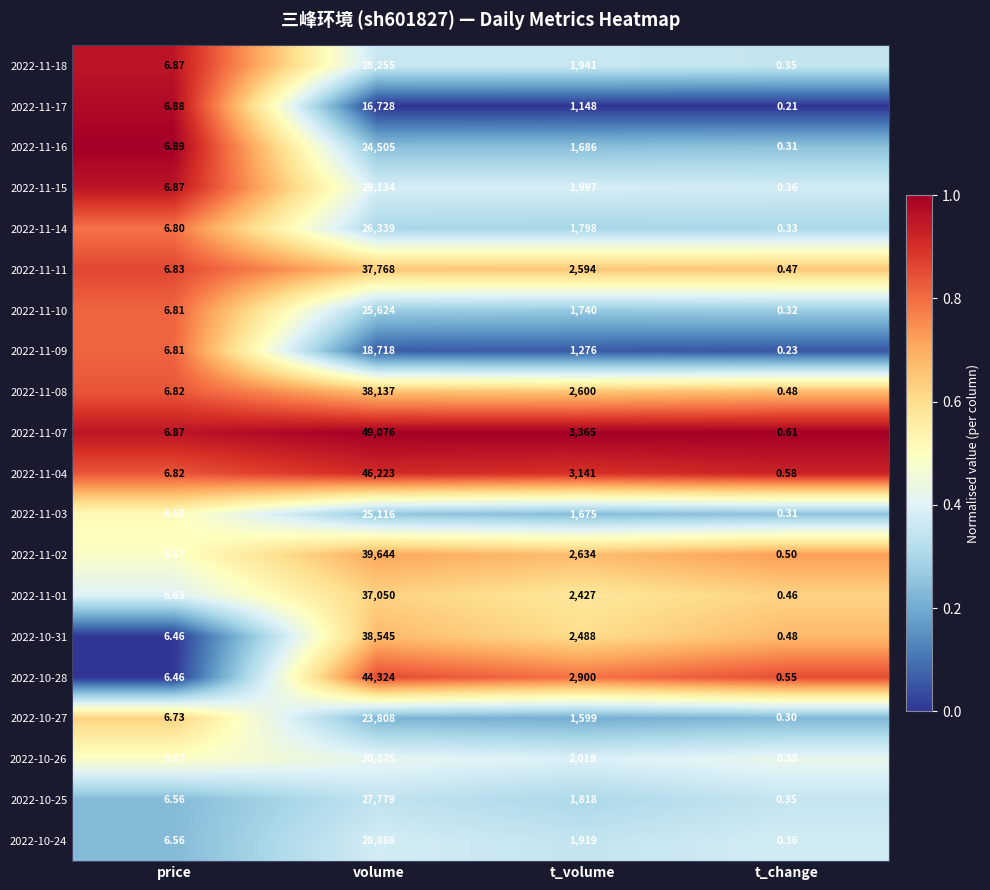

Is the value of 2022-10-26 at t_change greater than the value of 2022-11-15 at t_volume?

No